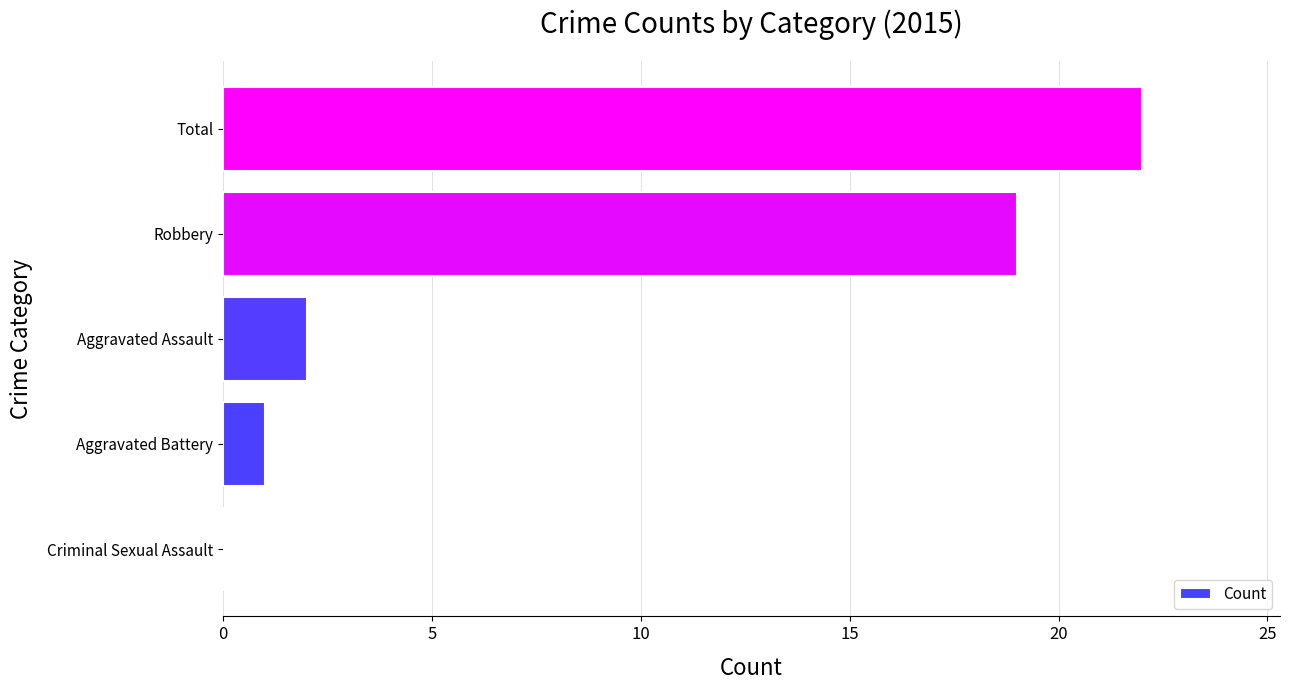

What is the sum of all values?

44